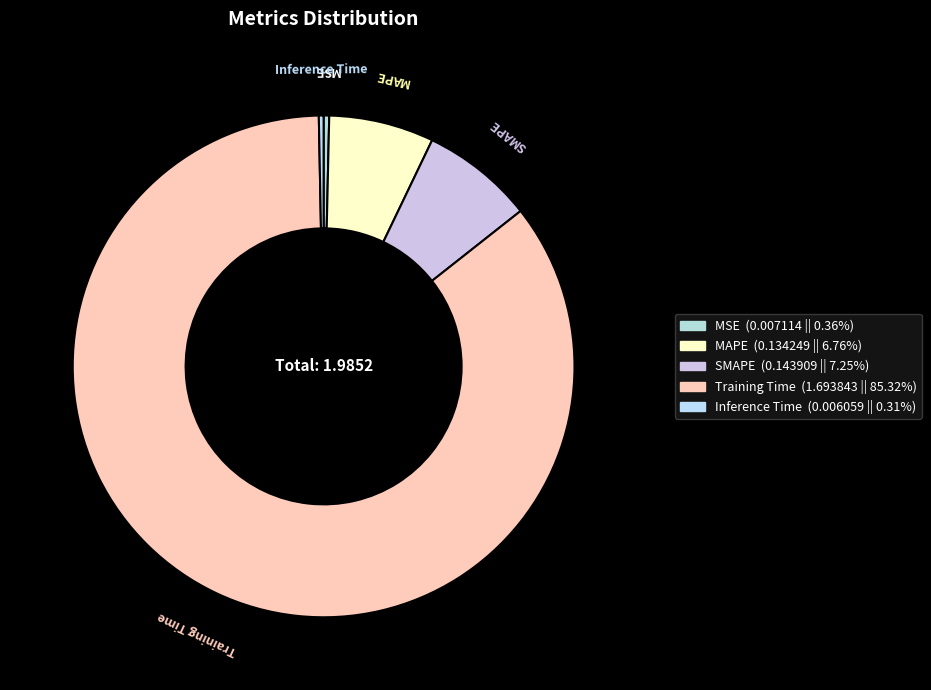

What is the largest slice in the pie chart?

Training Time